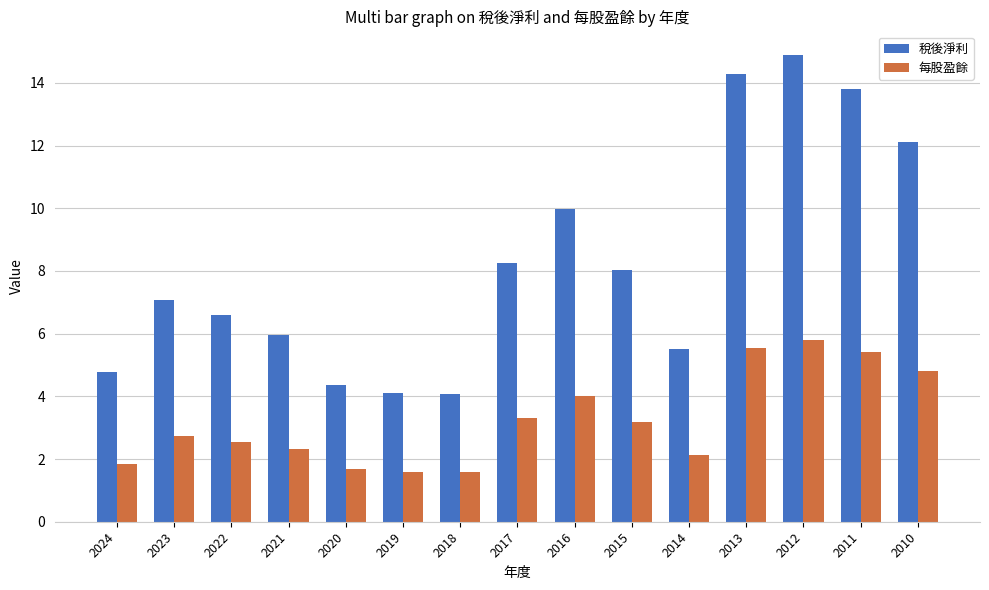

What is the average value of the 稅後淨利 series?

8.3